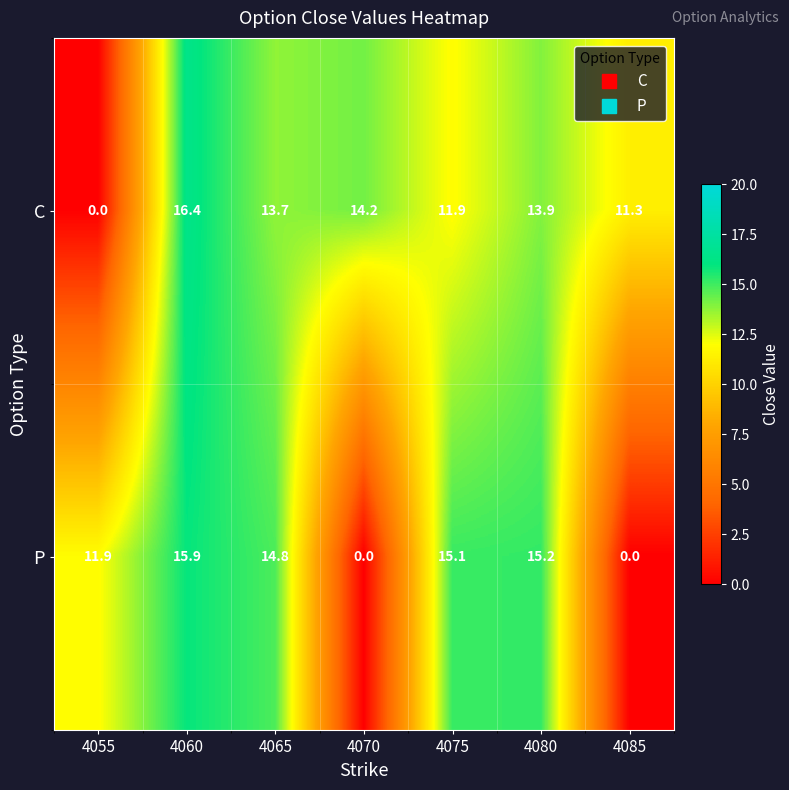

How many series are shown in this chart?

2